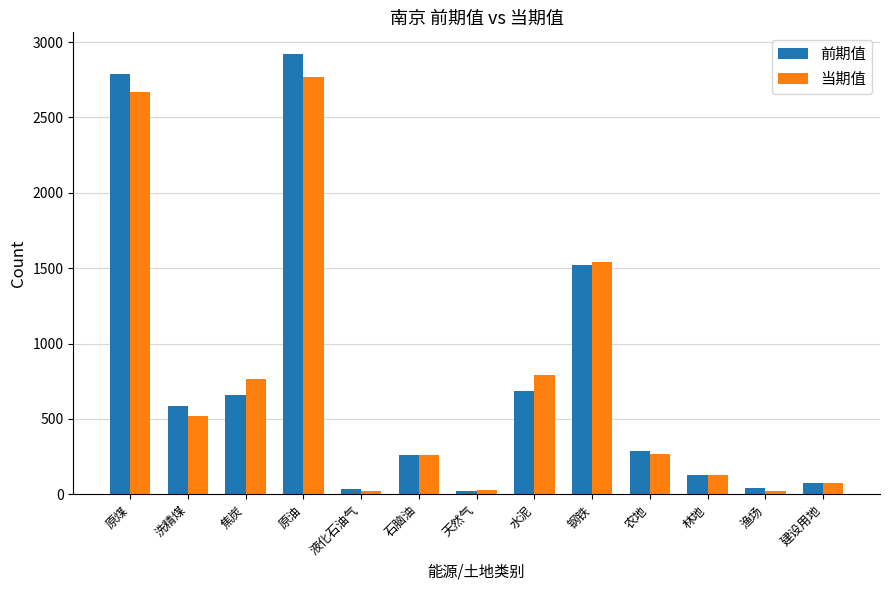

Rank the series by their maximum value, from lowest to highest.

当期值, 前期值